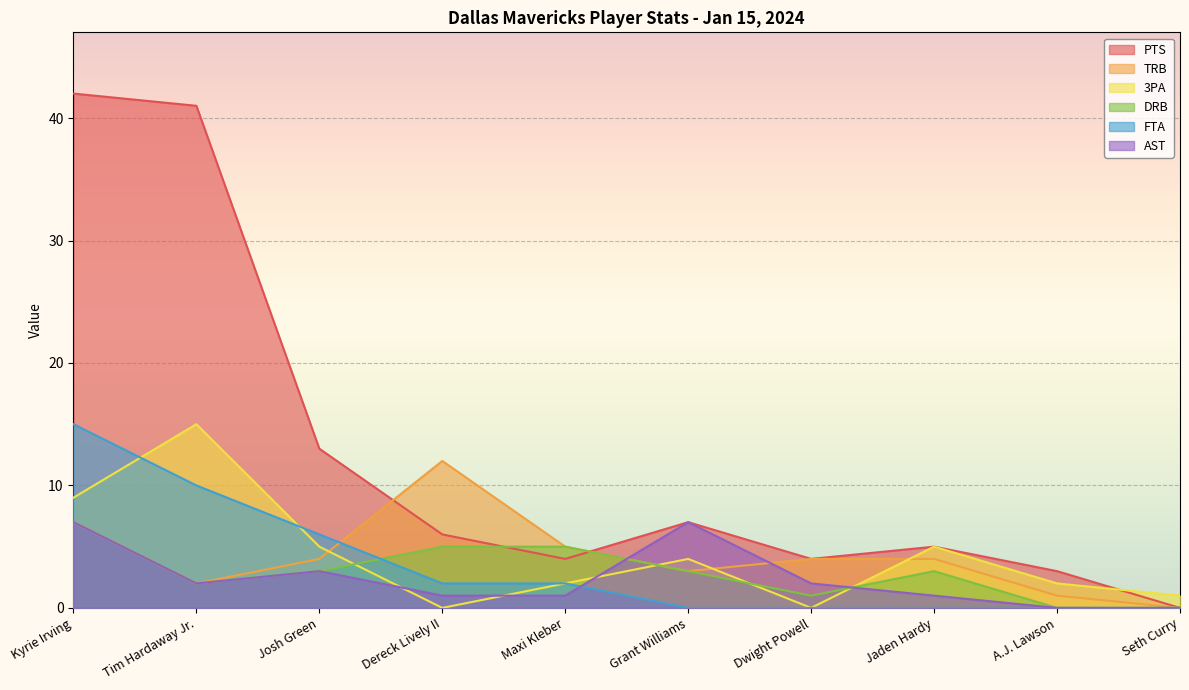

What is the label of the 4th point from the right?

Dwight Powell